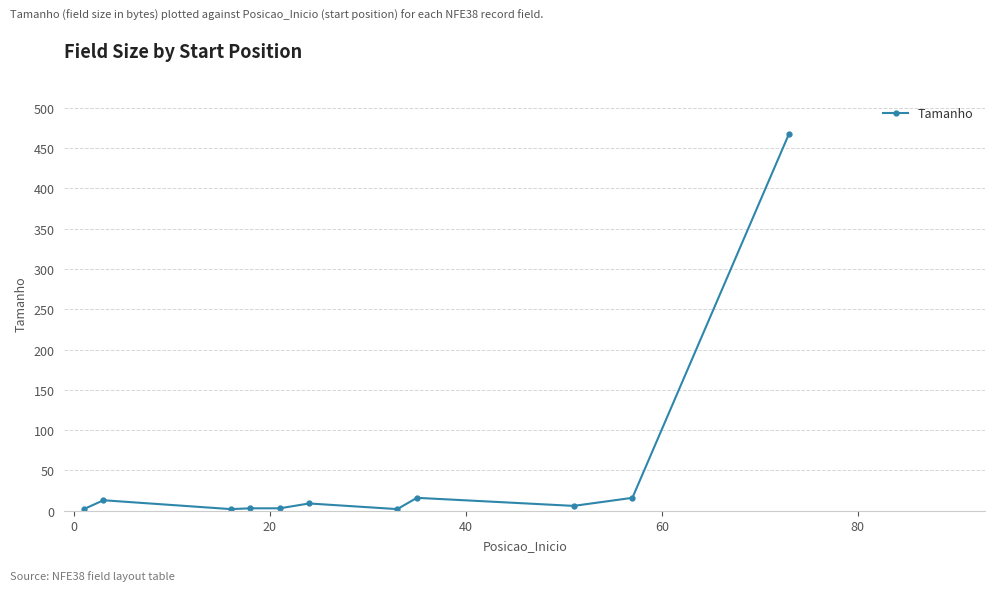

What is the difference between the maximum and minimum values?

466